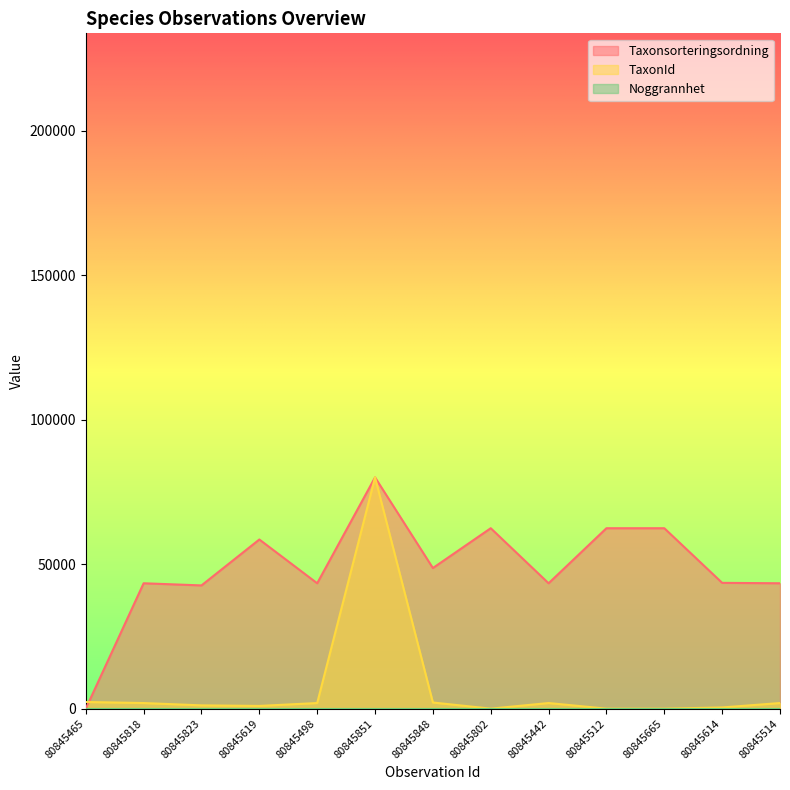

True or false: TaxonId has a value of -41377.3 at 80845512.

False